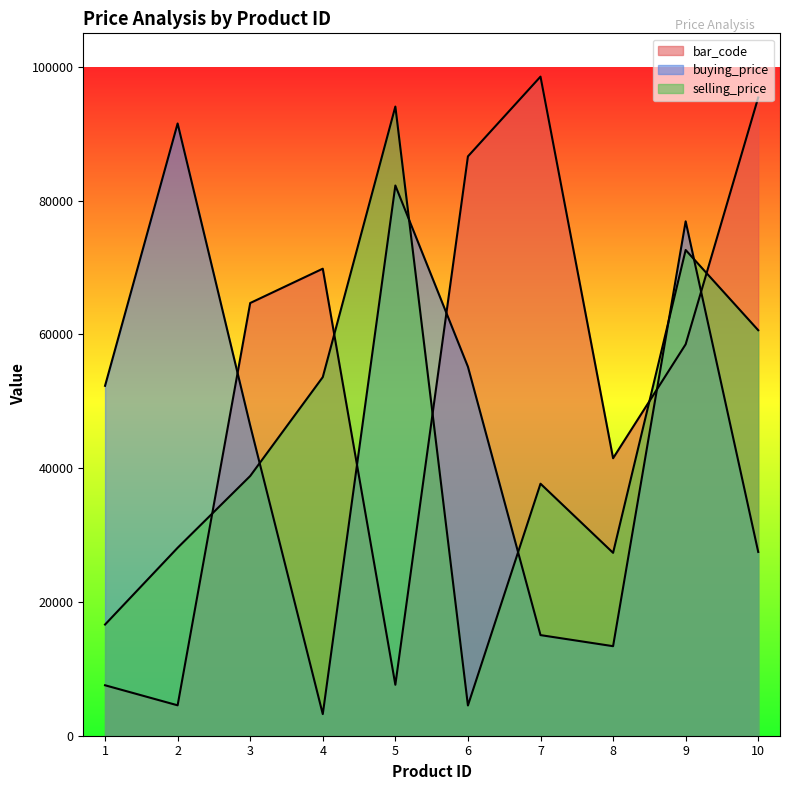

Reading right to left, extract all data points from this chart.

bar_code: 10=95405	9=58514	8=41481	7=98528	6=86606	5=7620	4=69816	3=64684	2=4544	1=7543
buying_price: 10=27473	9=76898	8=13385	7=15041	6=55158	5=82253	4=3231	3=46369	2=91525	1=52309
selling_price: 10=60617	9=72612	8=27340	7=37673	6=4521	5=94053	4=53609	3=38826	2=28096	1=16621